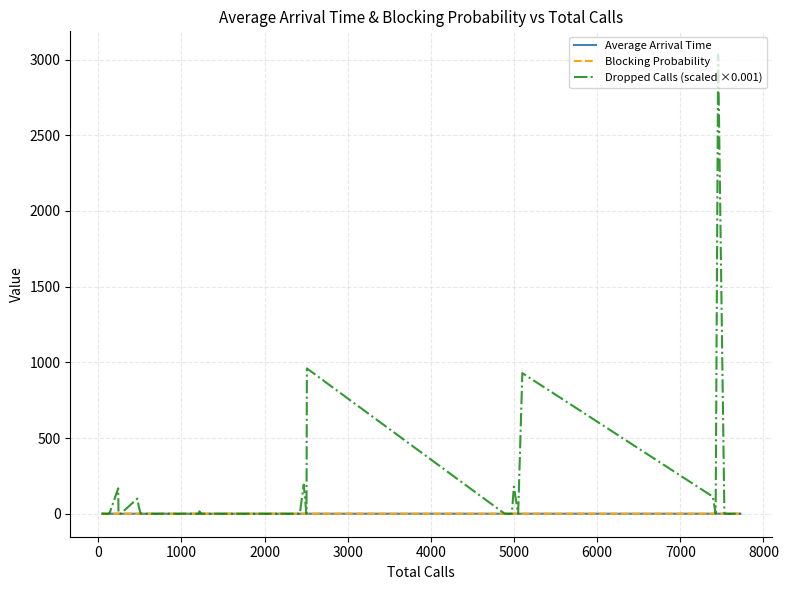

How many lines are shown in the chart?

3